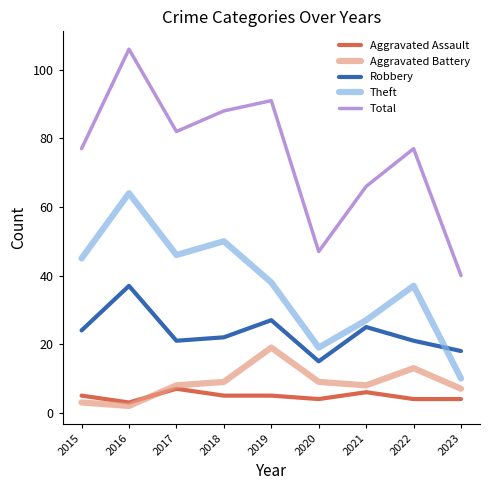

At which category is the sum across all series the highest?

2016